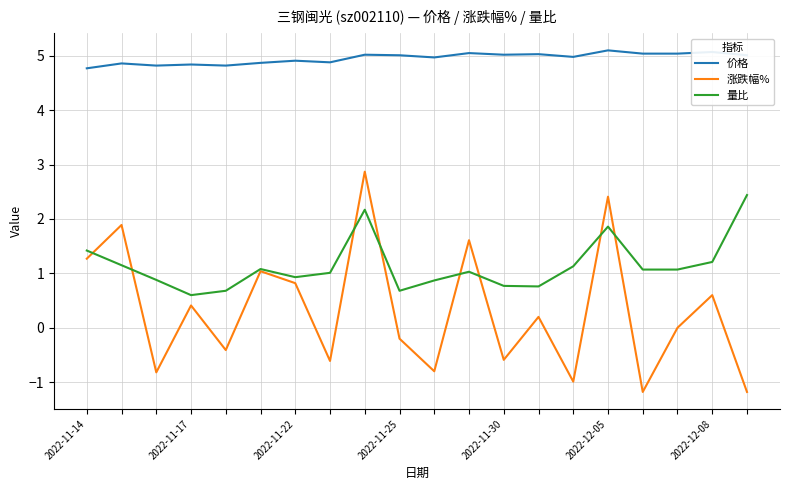

What is the maximum value for 量比?

2.4